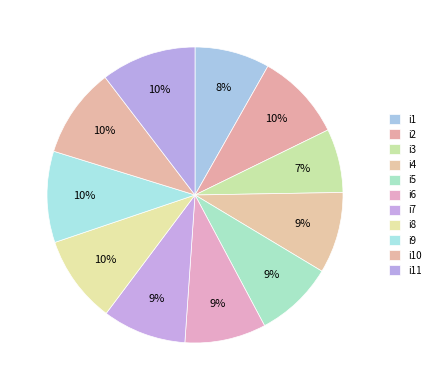

To the nearest percent, what is the combined percentage of i7 and i6?

18%